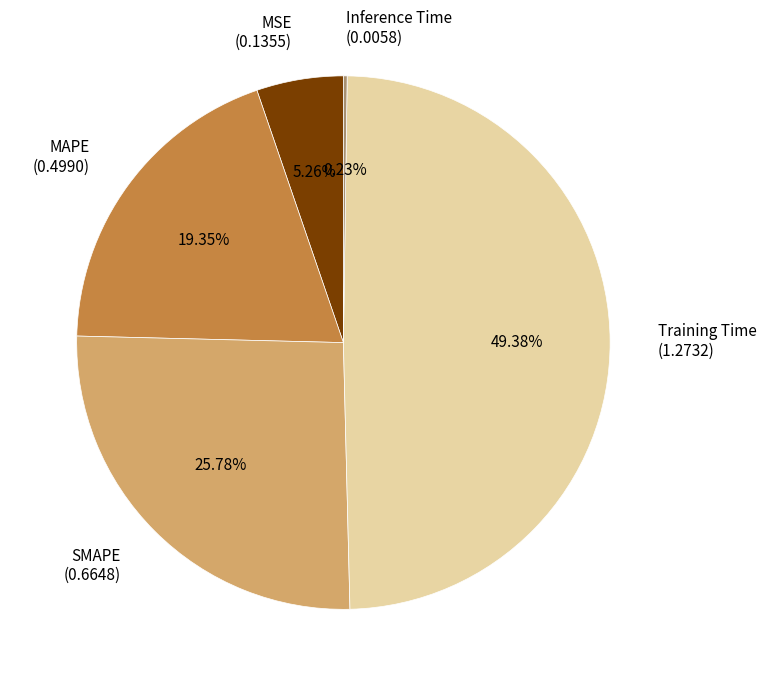

The MSE slice represents 1% of the pie. True or false?

False